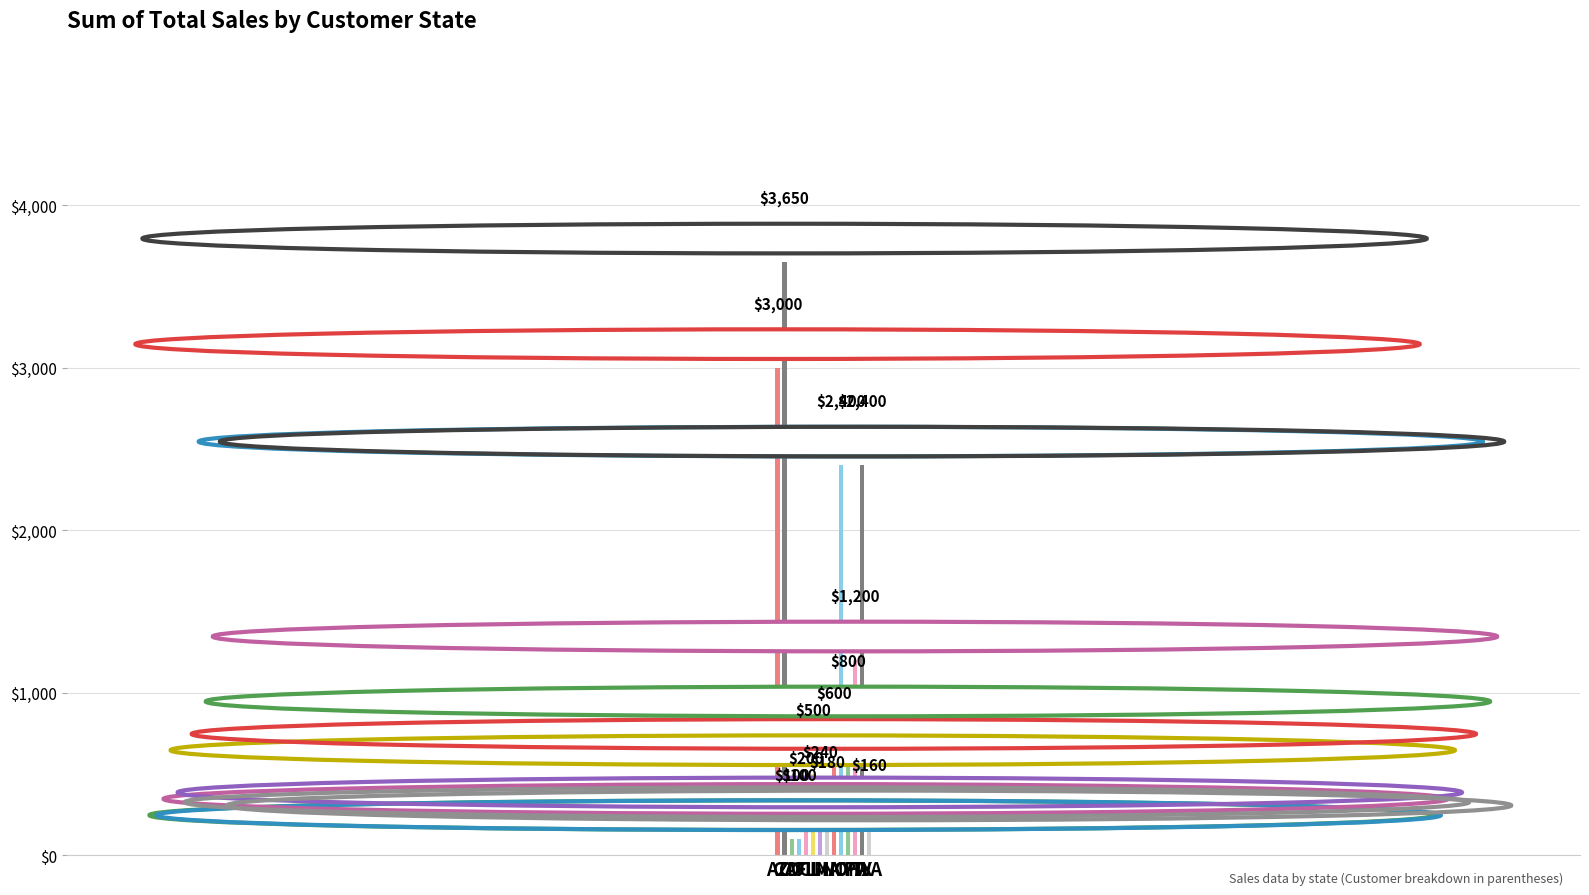

What is the difference between the values at IL and TX?

1900